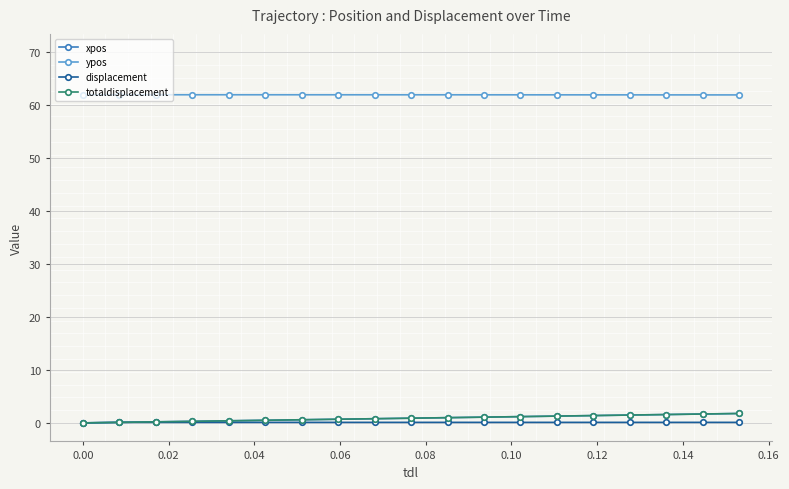

True or false: ypos and displacement cross at least once.

False